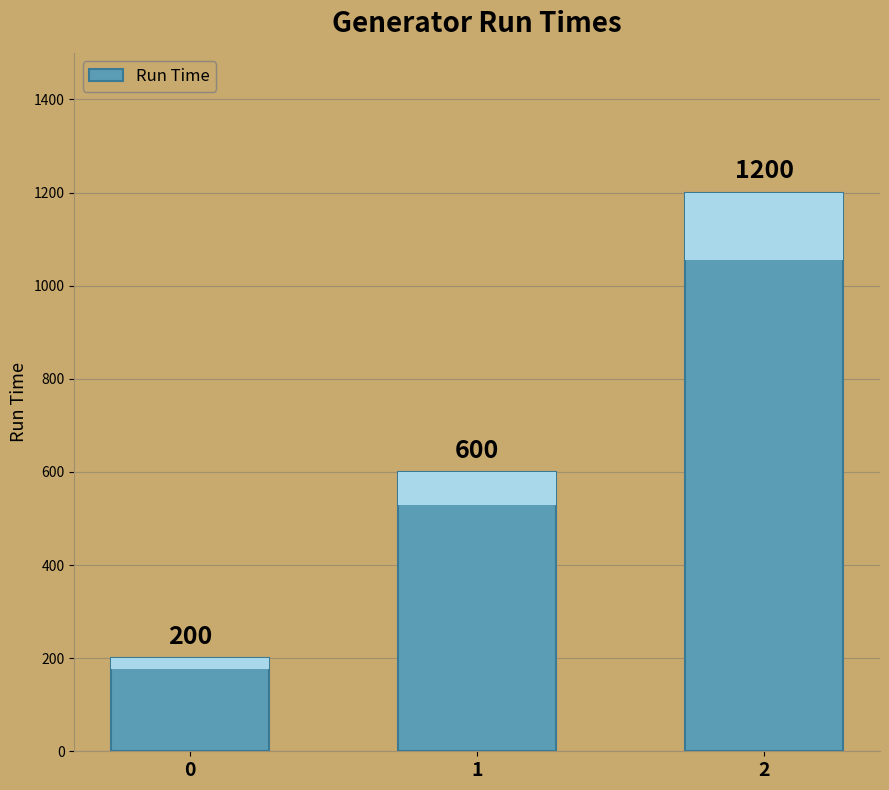

True or false: the data shows 183 at 1.

False